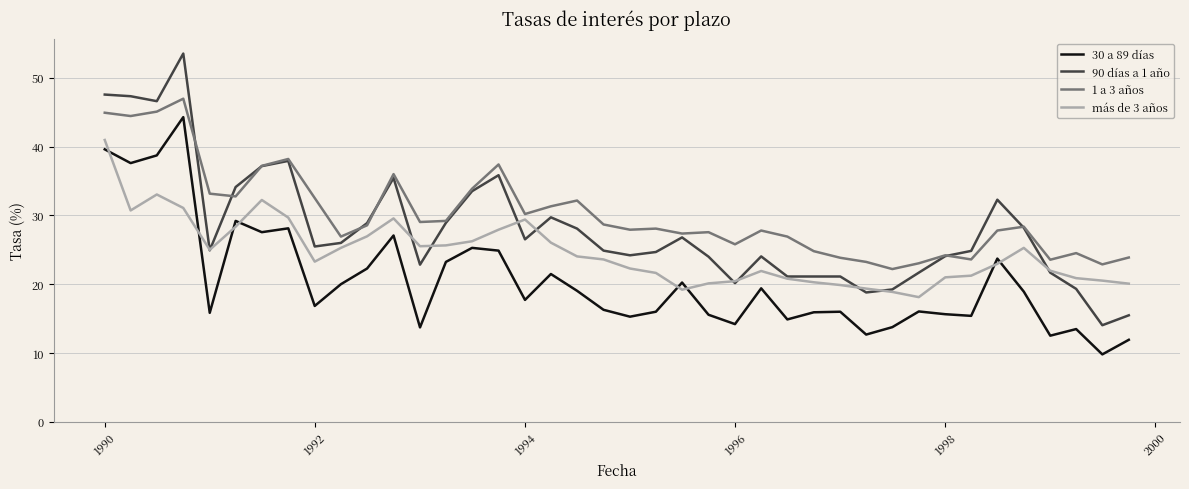

What is the difference between the maximum and minimum values in the 1 a 3 años series?

24.8